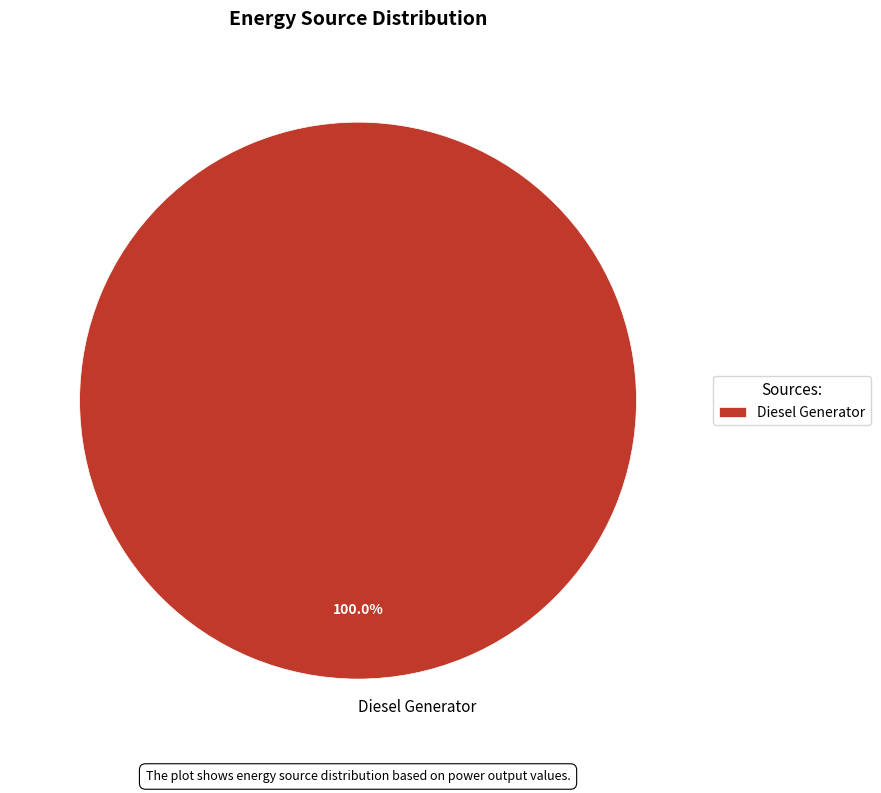

Rank the categories by value from lowest to highest.

Diesel Generator